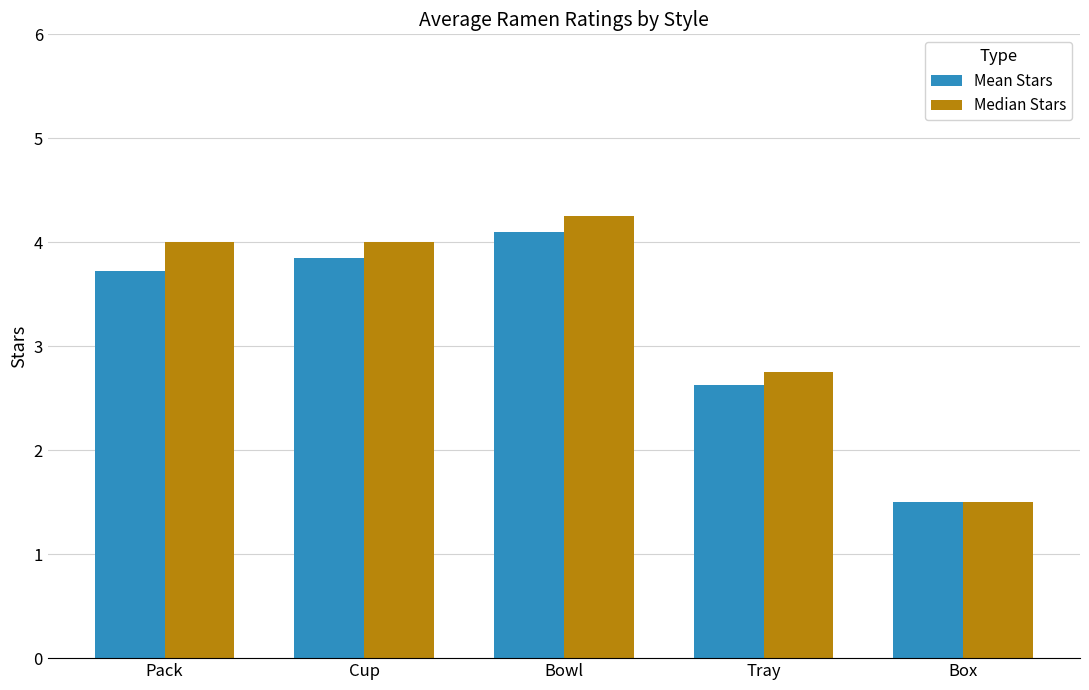

The Mean Stars series shows 1.0 at Tray. True or false?

False